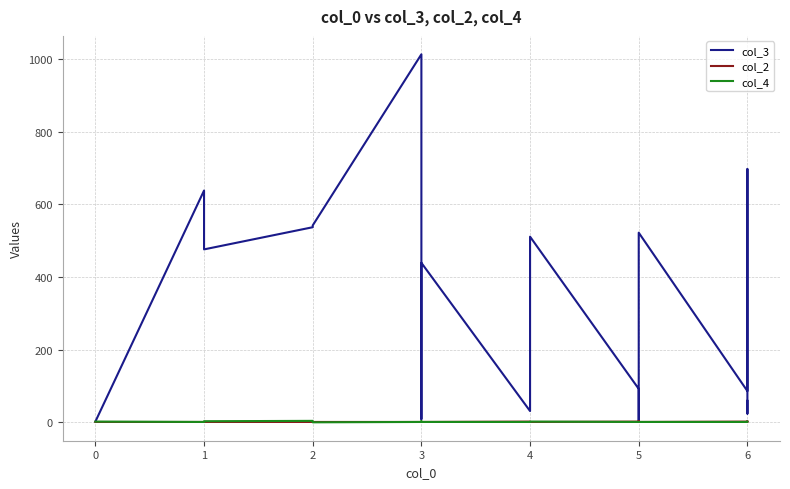

Reading left to right, extract all data points from this chart.

col_3: 2	638	483	476	537	542	1013	543	536	9	439	31	511	92	1	522	86	697	24	59
col_2: 1	1	1	1	1	1	1	1	1	2	1	2	1	2	3	1	2	1	2	2
col_4: 2	1	1	3	4	0	1	1	3	2	1	1	2	1	1	1	1	1	1	2